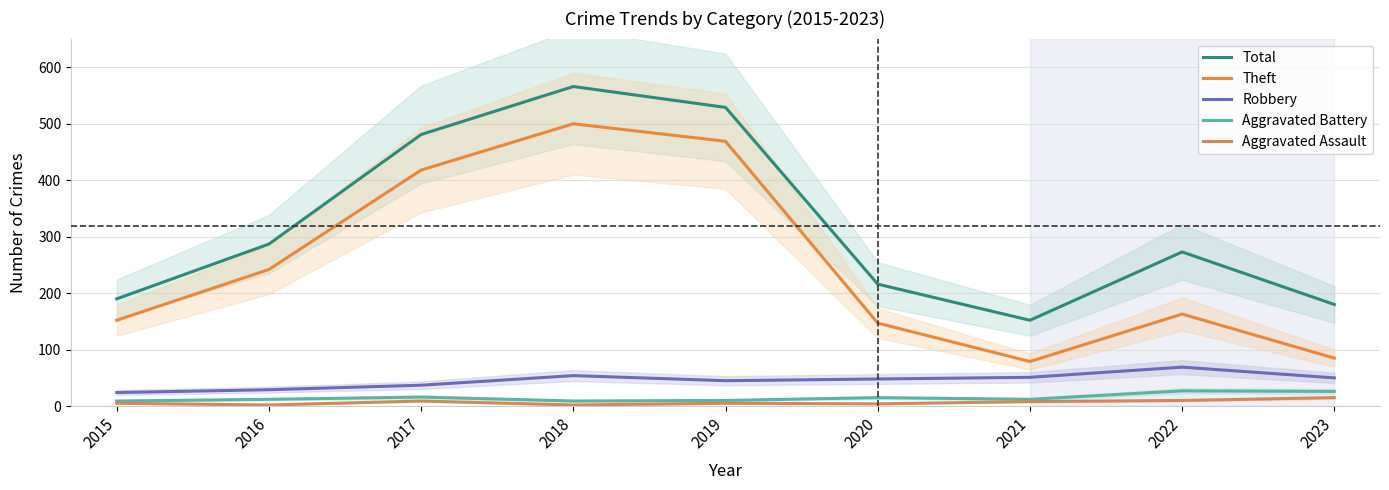

What is the total value across all series at 2018?

1131